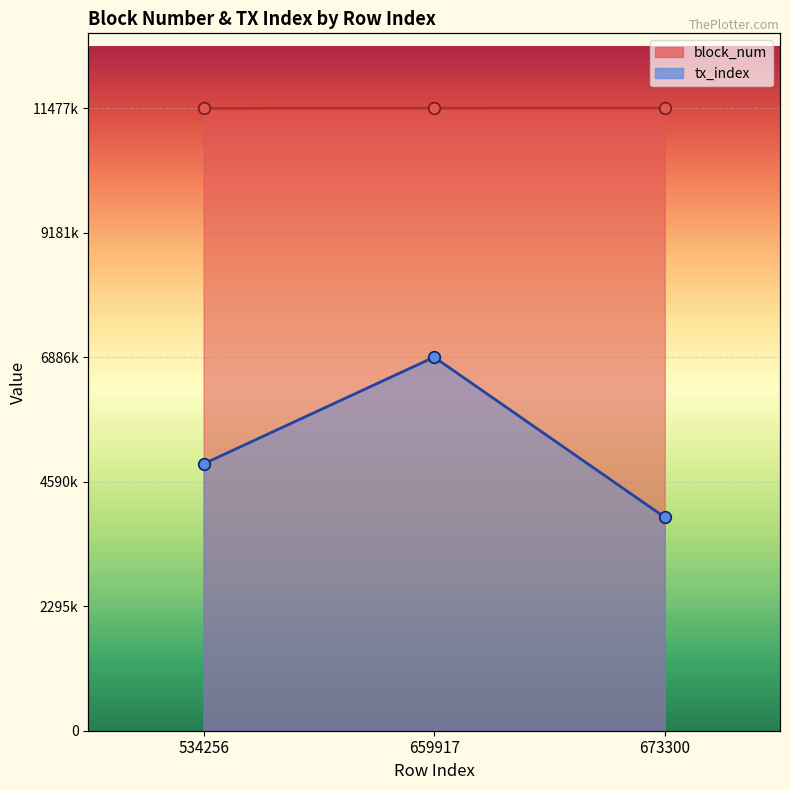

Which series has the largest total across all categories?

block_num